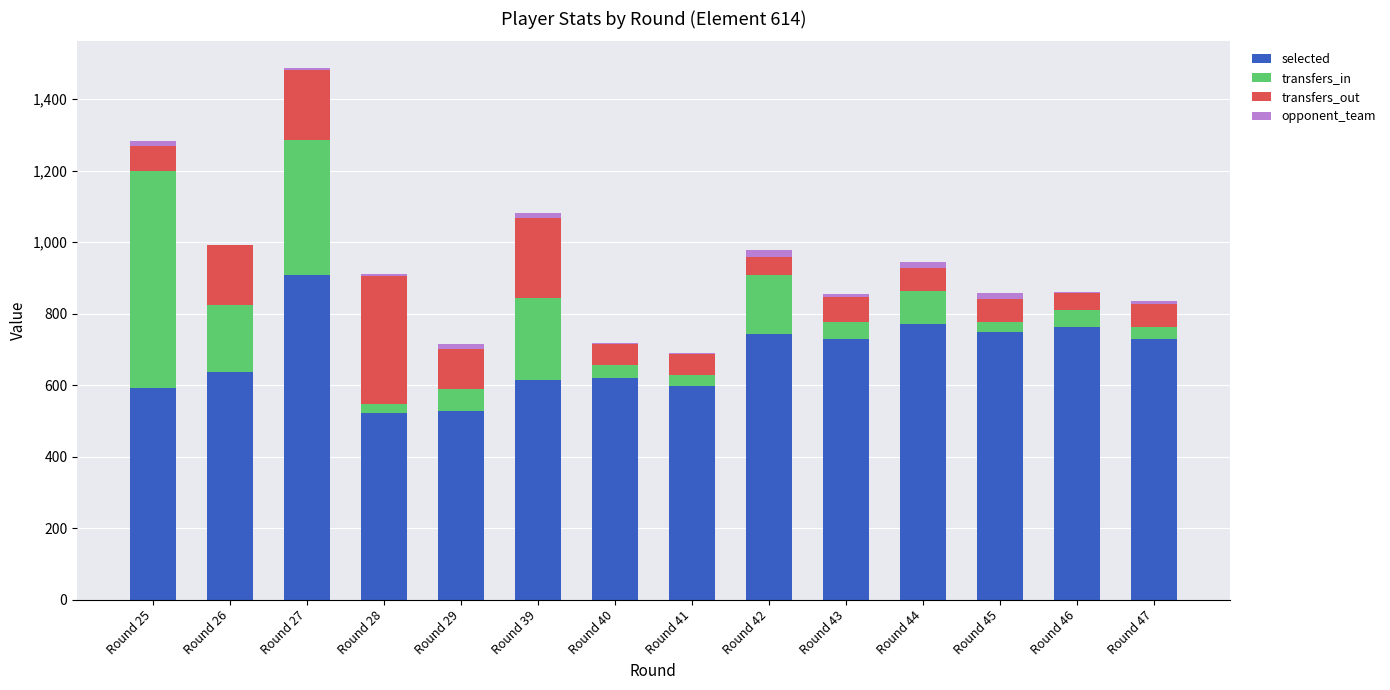

True or false: selected has a value of 172 at Round 28.

False